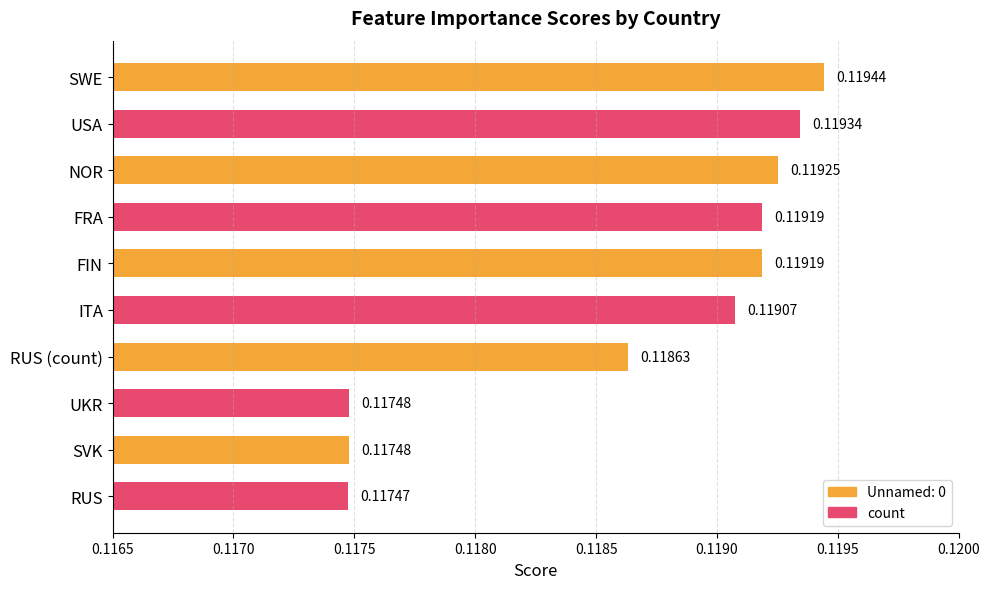

Which has a higher value, FRA or RUS?

FRA